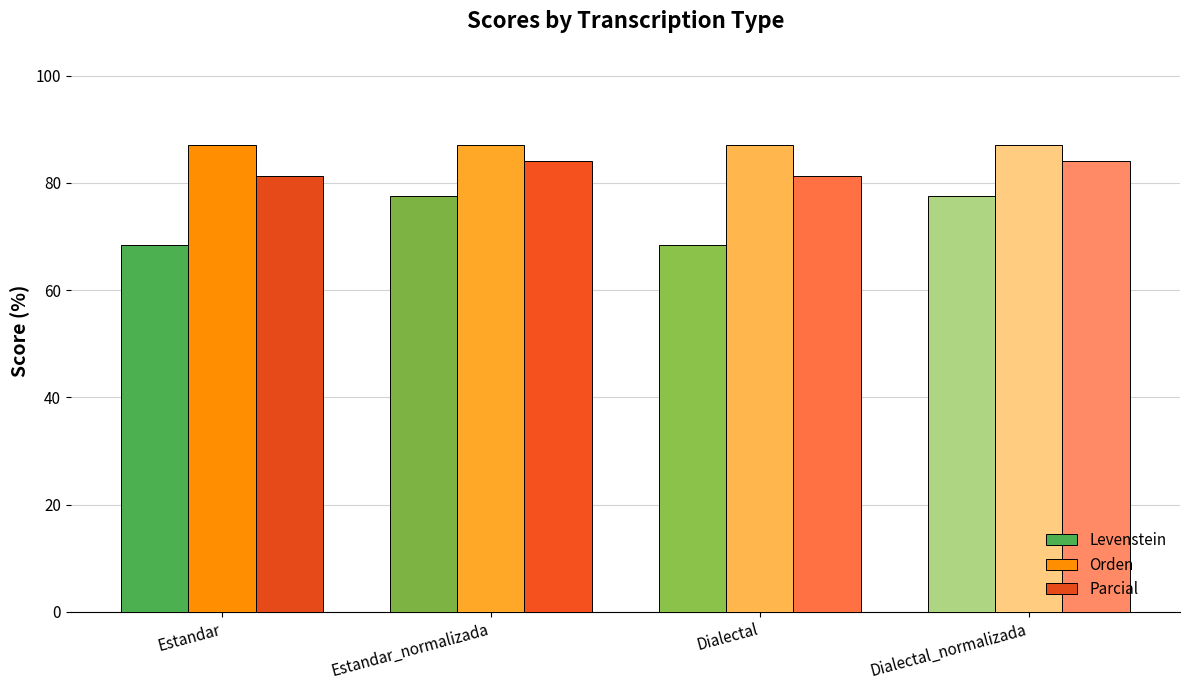

What is the difference between the second highest and second lowest values in the Levenstein series?

9.1